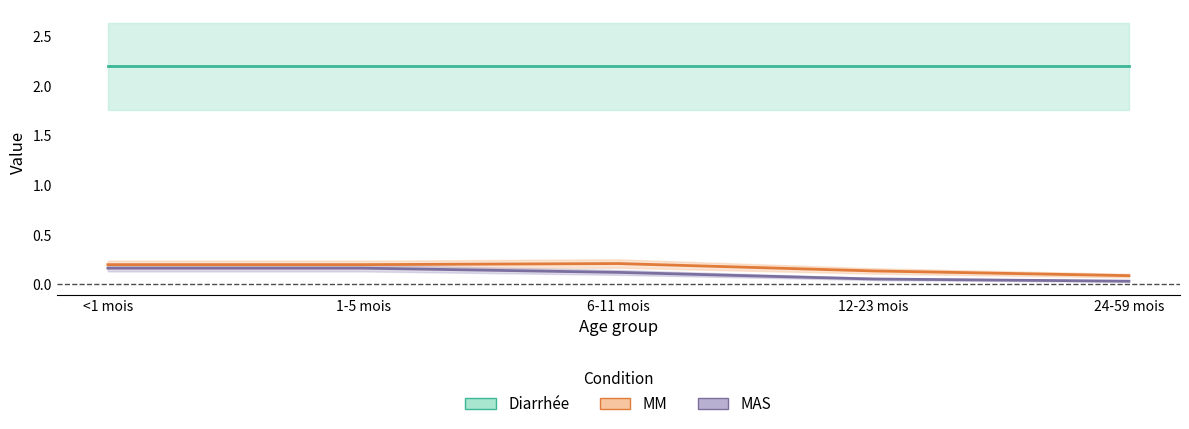

What is the sum of the MAS values at 12-23 mois and <1 mois?

0.2